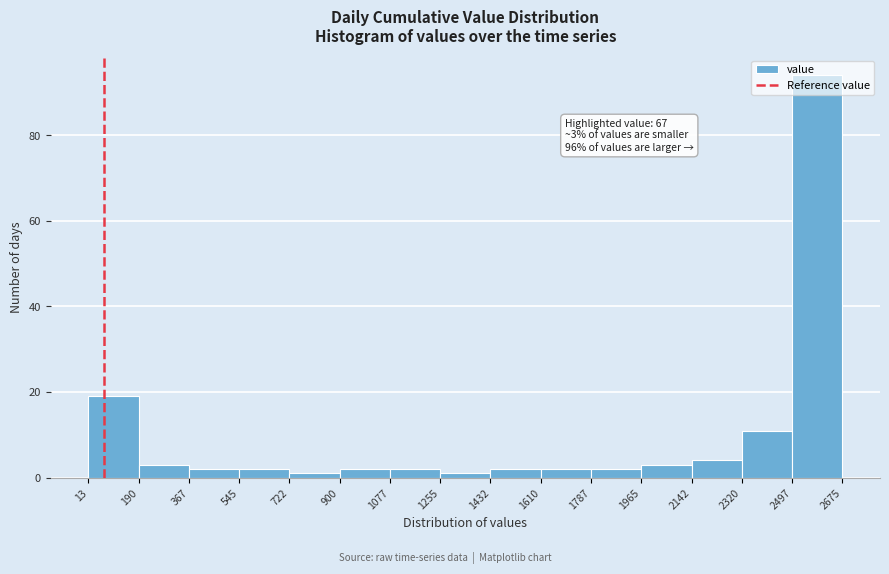

Over which range of the x-axis is the bar tallest?

2497 to 2675